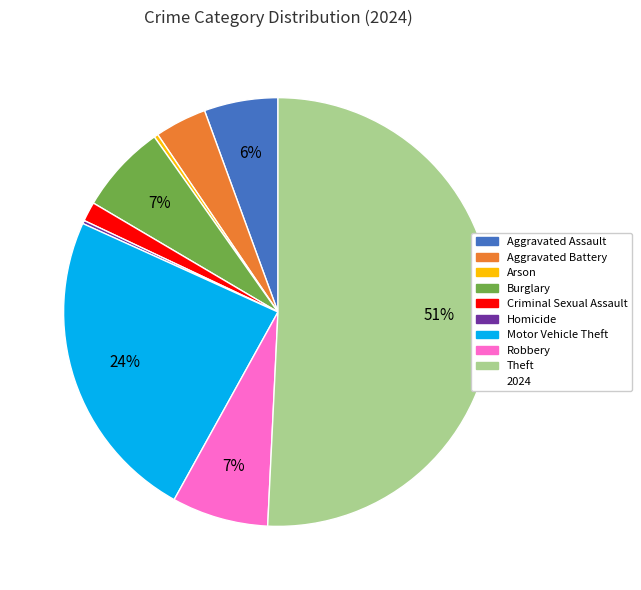

To the nearest percent, what is the average slice percentage?

11%